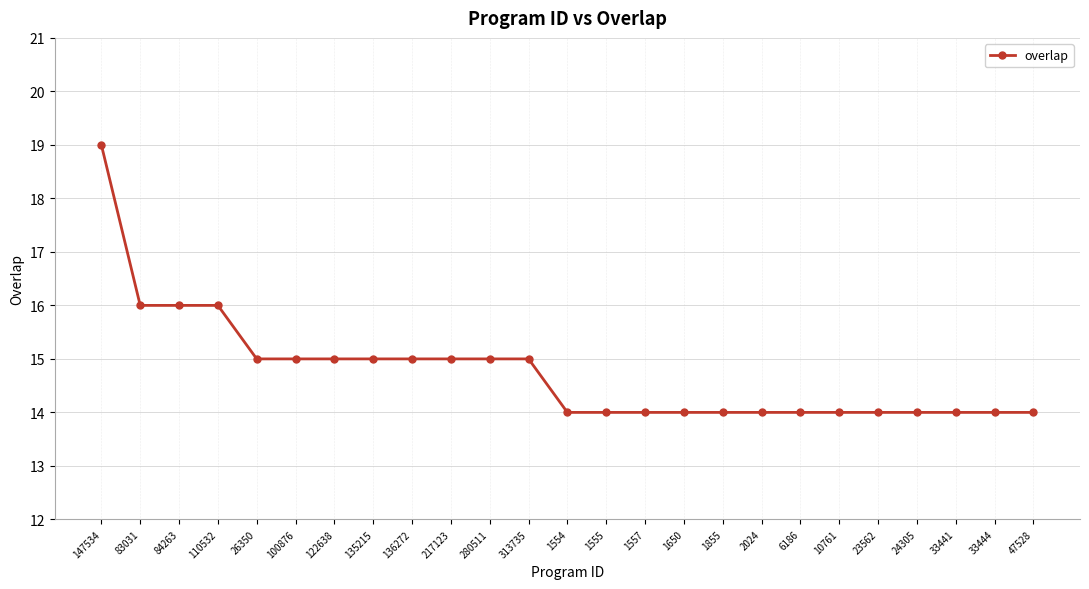

What is the label of the 11th point from the left?

280511